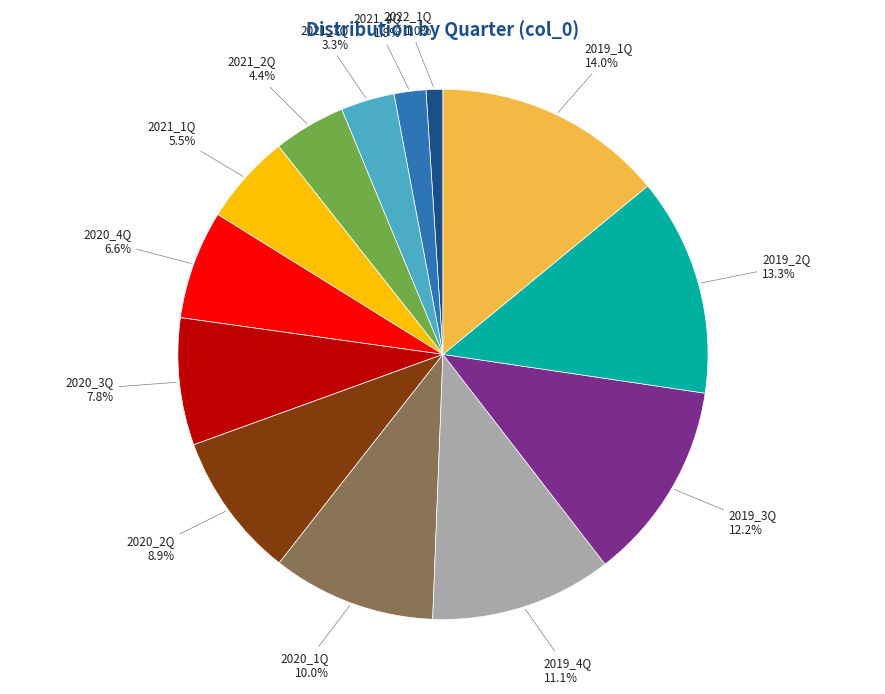

Is it true that 2022_1Q is 11% of the pie?

False